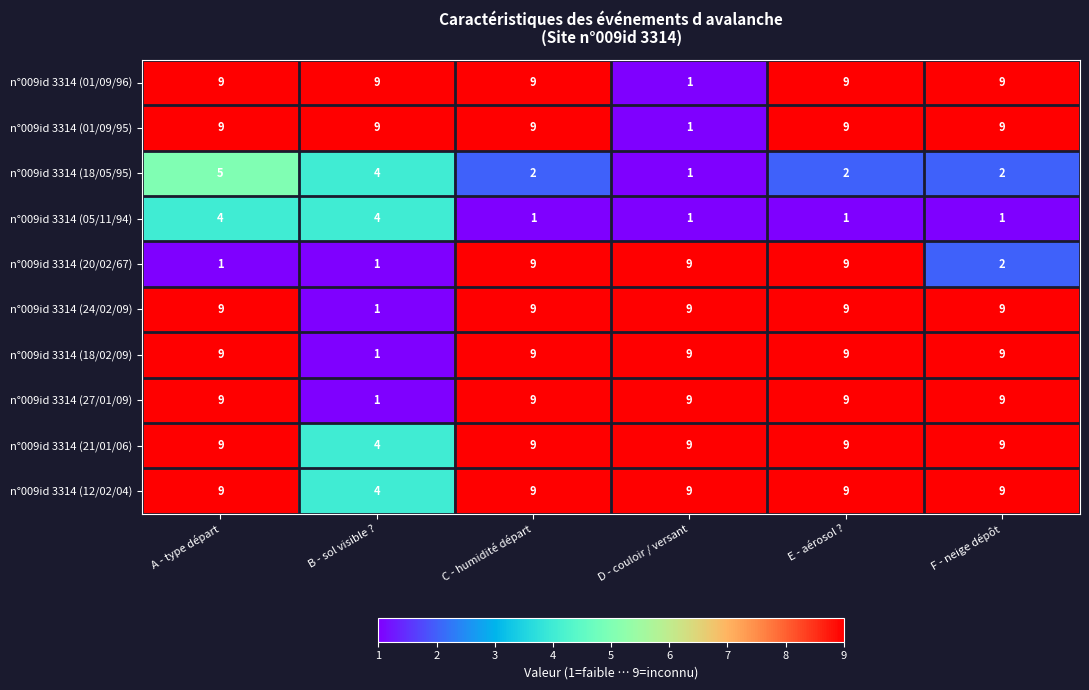

What is the total value across all series at B - sol visible ??

38